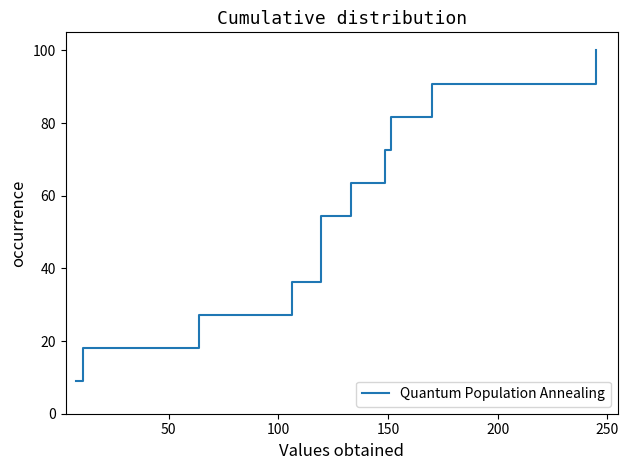

What is the greatest value displayed?

100.0